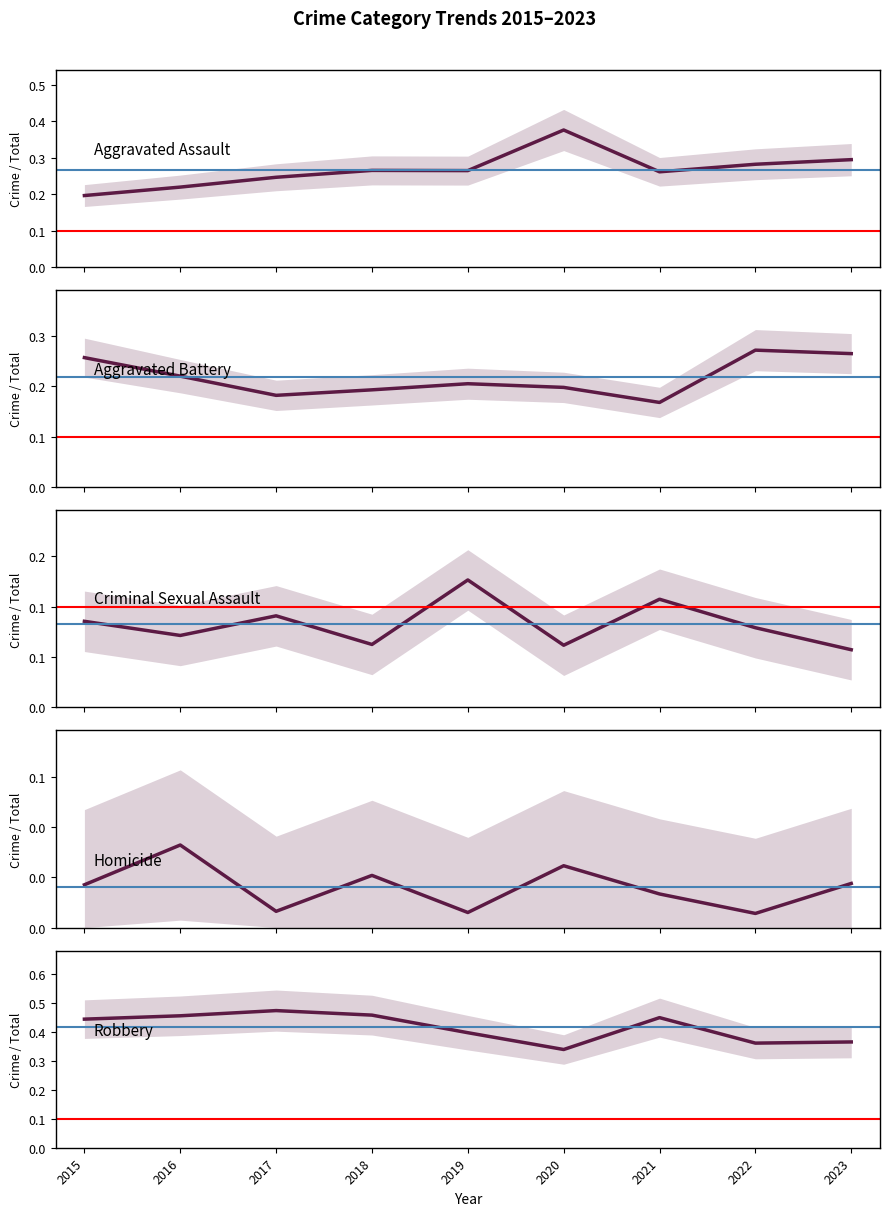

Is this an area chart (filled region under the line)?

No